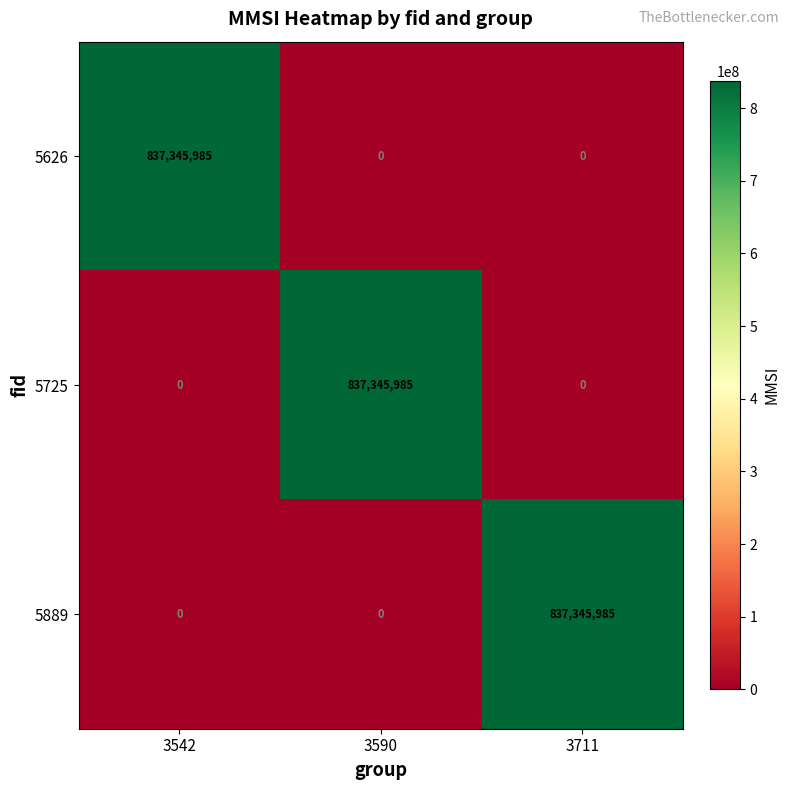

Is it true that 5626 equals 371016893 at 3542?

False